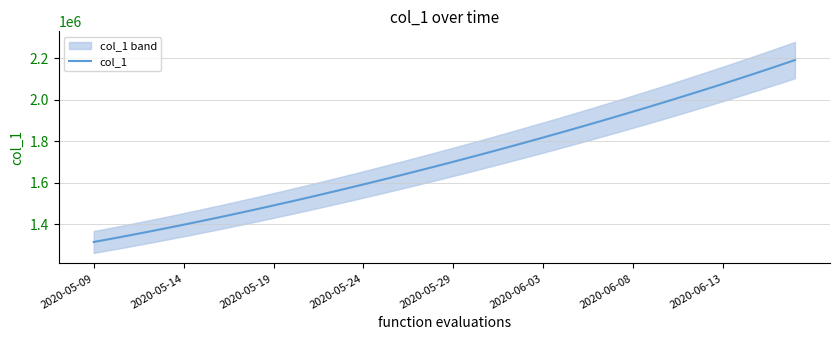

What is the difference between the maximum and minimum values?

877108.0